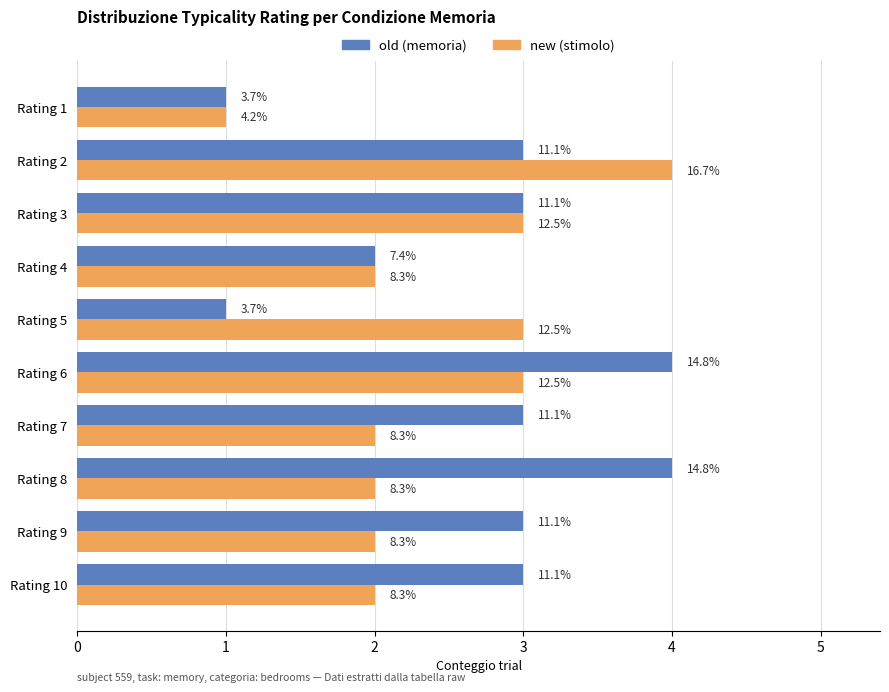

True or false: old has a value of 5 at Rating 2.

False